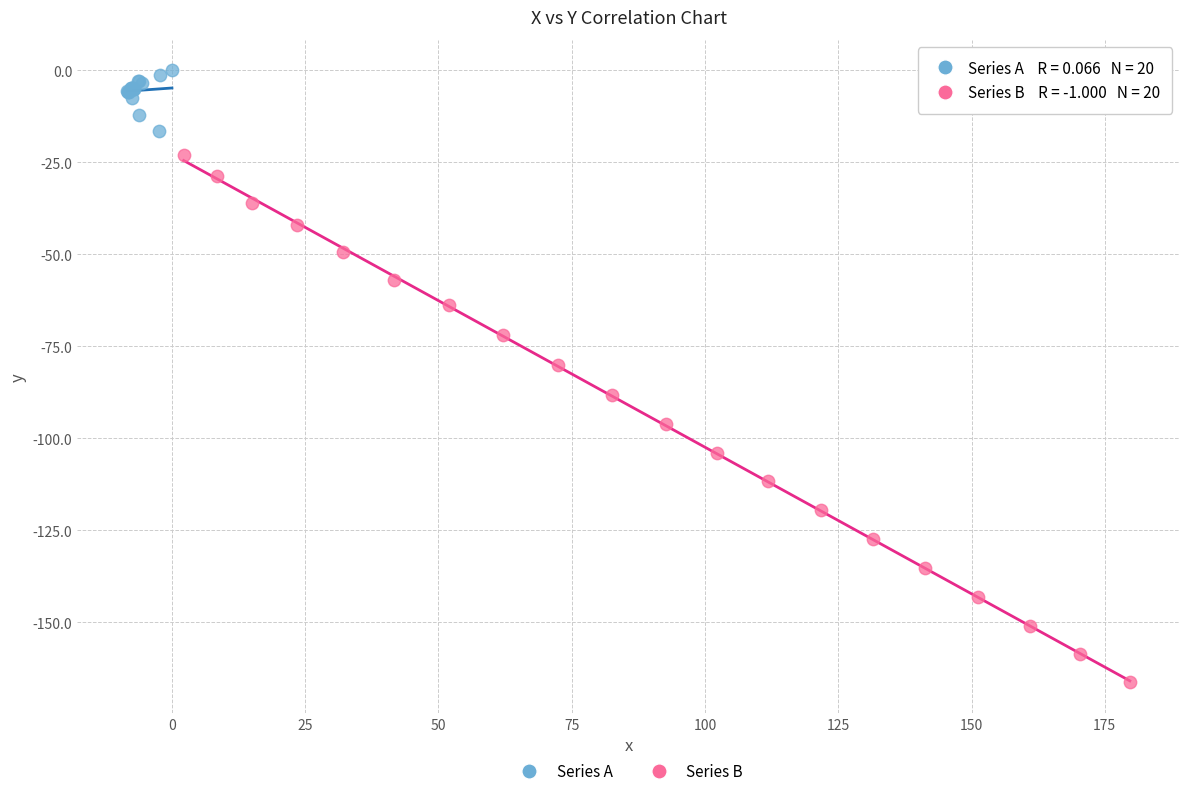

Which series reaches the maximum Y coordinate?

Series A